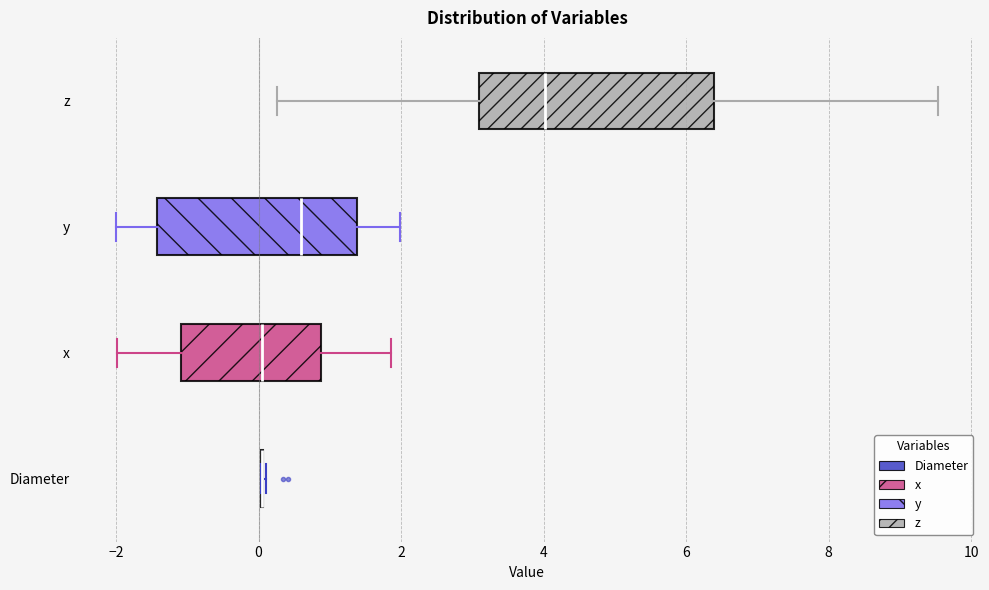

Reading bottom to top, read every box against the x-axis: the position of its median line, the range the box covers, and the ends of its whiskers. The values are not printed on the chart, so give them approximately, as read against the axis.

Diameter: box collapsed to a line at 0.0, whiskers 0.0 to 0.2
x: median 0.0, box -1.0 to 0.8, whiskers -2.0 to 1.8
y: median 0.6, box -1.4 to 1.4, whiskers -2.0 to 2.0
z: median 4.0, box 3.0 to 6.4, whiskers 0.2 to 9.6